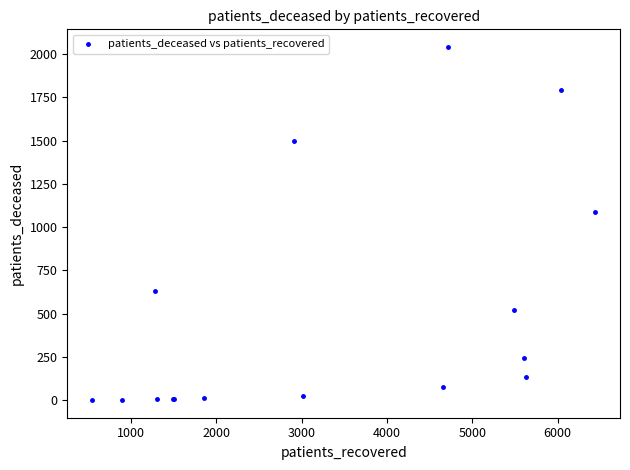

What Y value in the scatter plot is closest to 1021?

1089